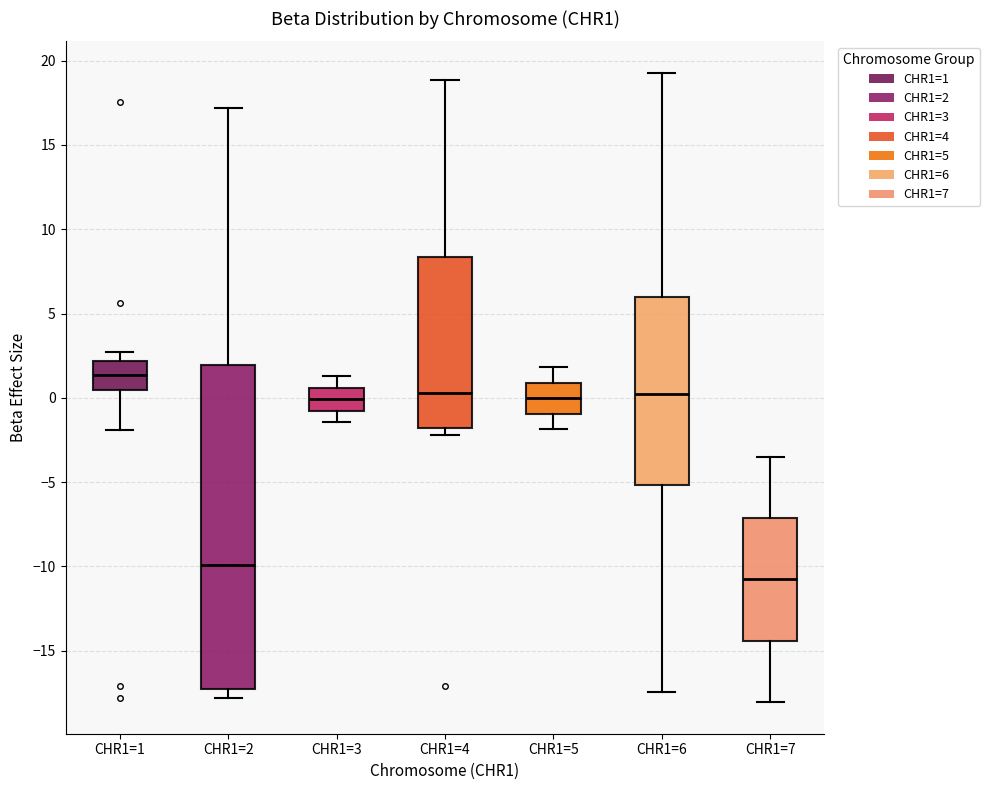

Which box has the highest median line?

CHR1=1